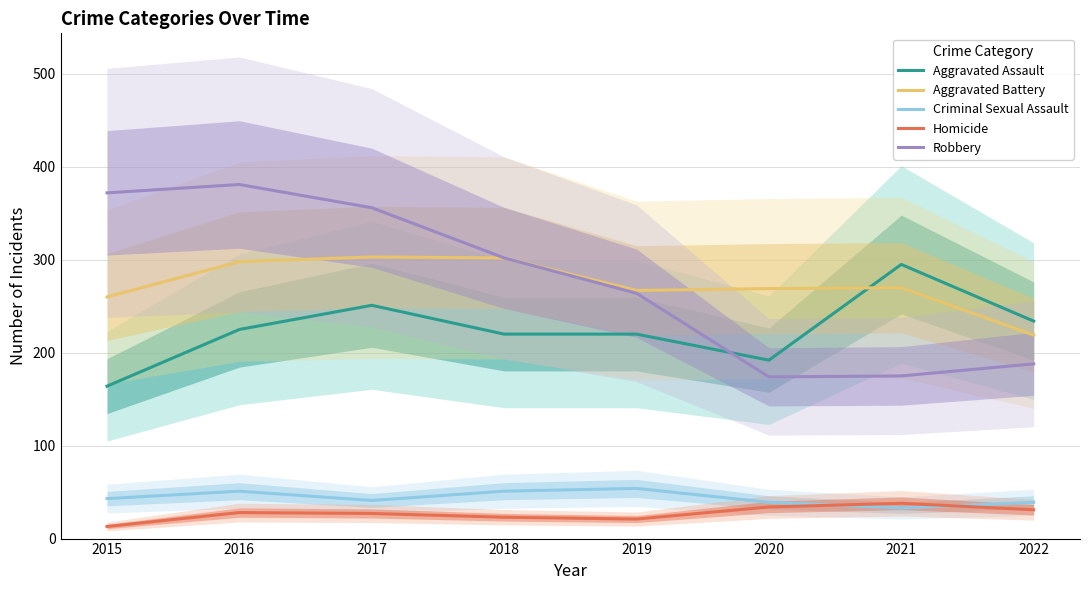

Reading left to right, what are all the values shown in this chart?

Aggravated Assault: 164	225	251	220	220	192	295	234
Aggravated Battery: 260	298	303	302	267	269	270	219
Criminal Sexual Assault: 43	51	41	51	54	39	33	39
Homicide: 13	28	27	23	21	34	38	31
Robbery: 372	381	356	302	264	174	175	188